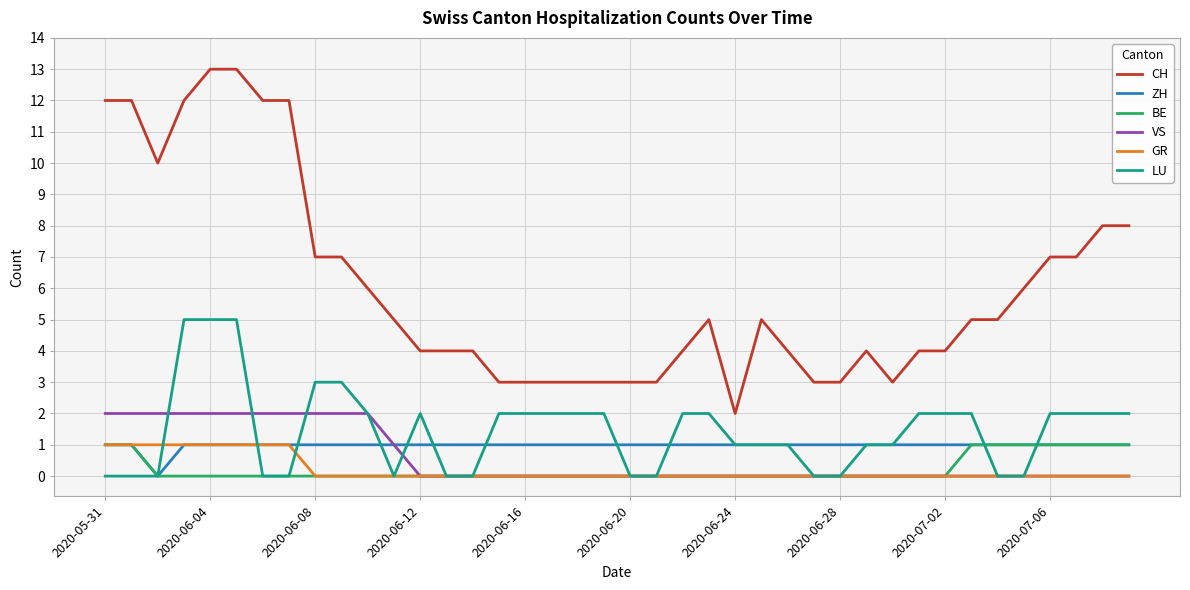

True or false: BE and CH intersect in this chart.

False